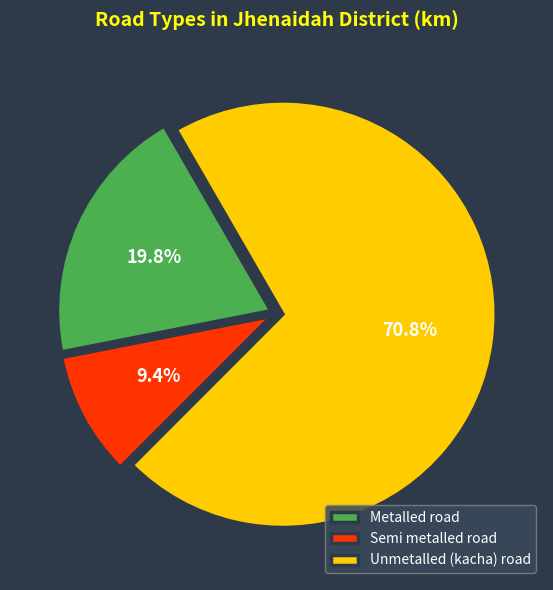

Rank the categories by value from highest to lowest.

Unmetalled (kacha) road, Metalled road, Semi metalled road